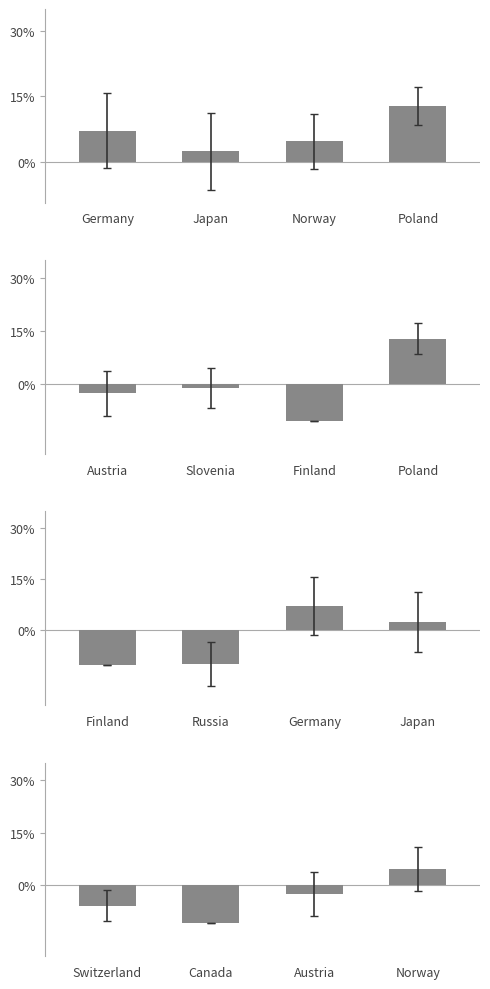

At which label does Panel 1 first exceed 7?

Germany